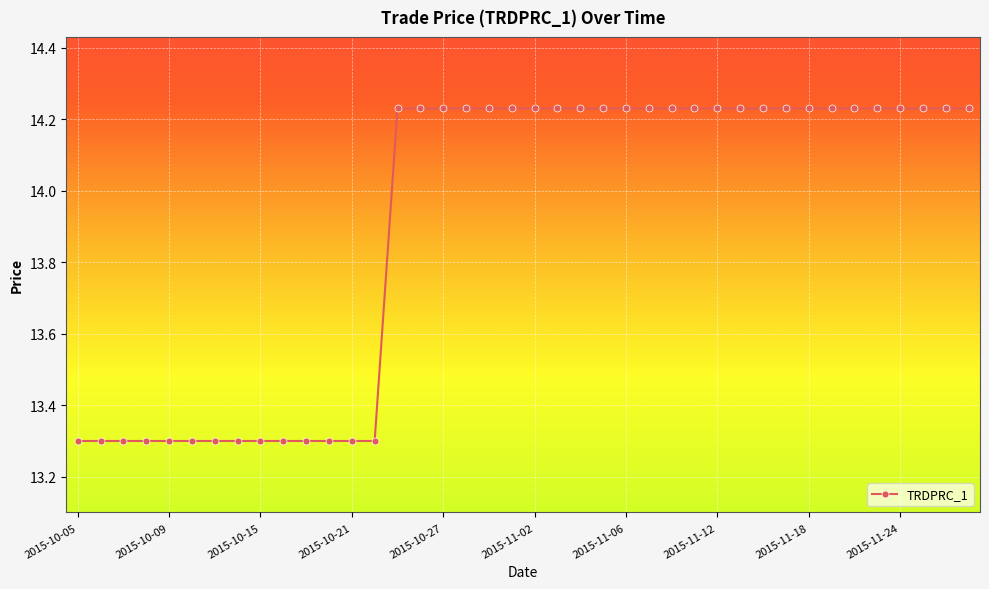

What is the sum of all values?

556.2